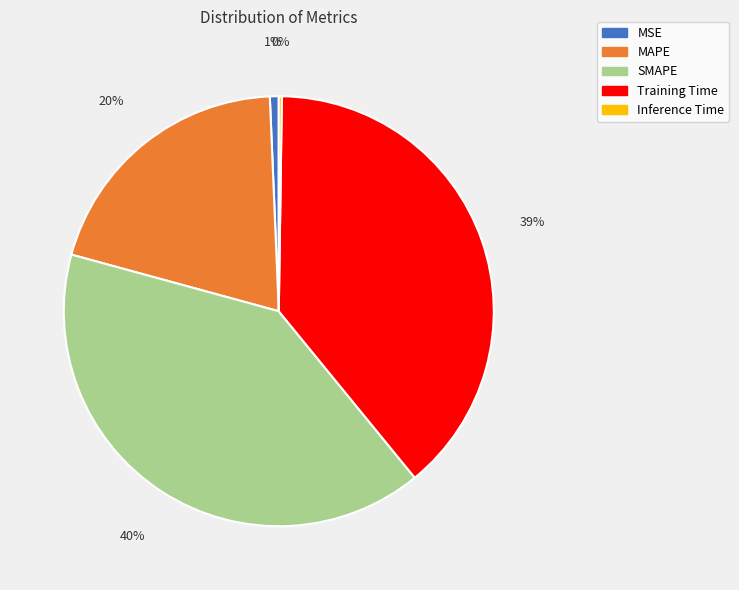

Approximately how many times larger is the value at SMAPE compared to MAPE?

2.0